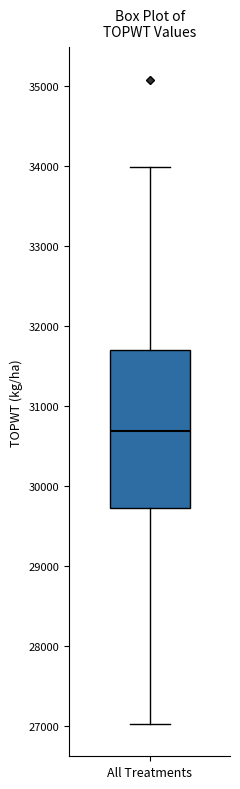

Transcribe this box plot: give where the median line is, the range the box spans, and where the two whiskers end, as read against the y-axis. The values are not printed on the chart, so give them approximately, as read against the axis.

median 30700, box 29700 to 31700, whiskers 27000 to 34000